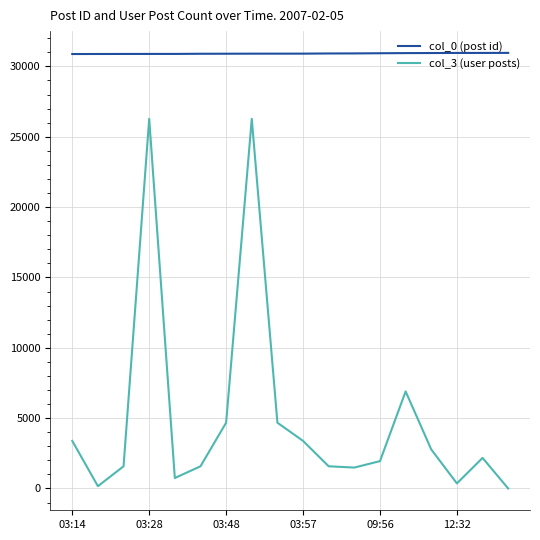

Rank the series by their average value, from lowest to highest.

col_3 (user posts), col_0 (post id)